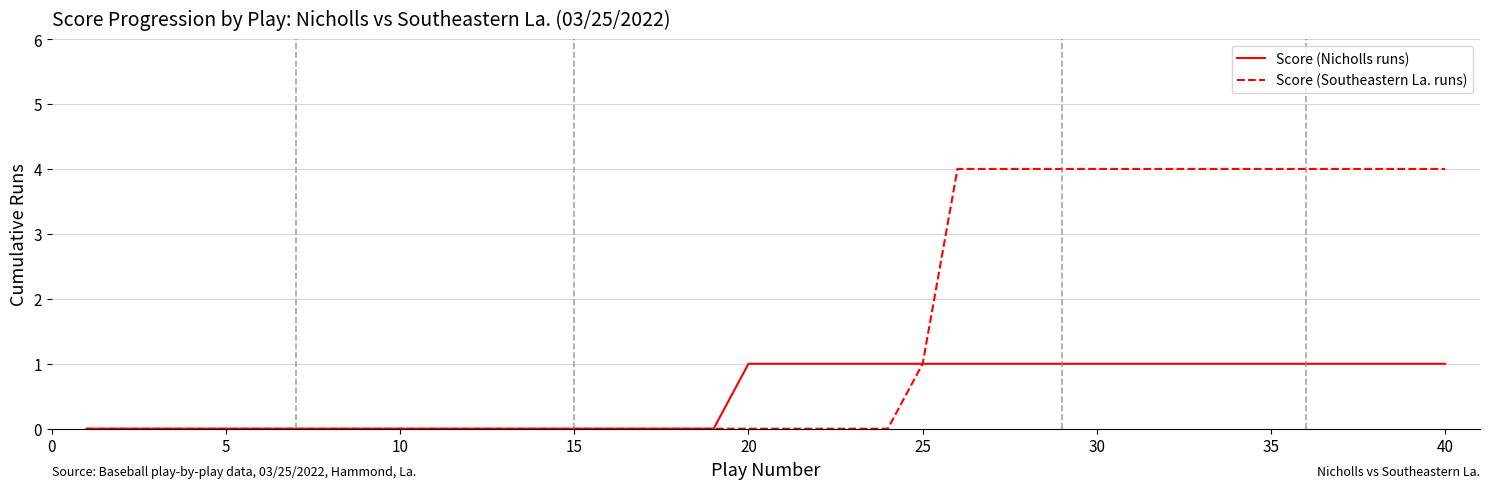

How many Score (Nicholls runs) values are between 0 and 1?

40